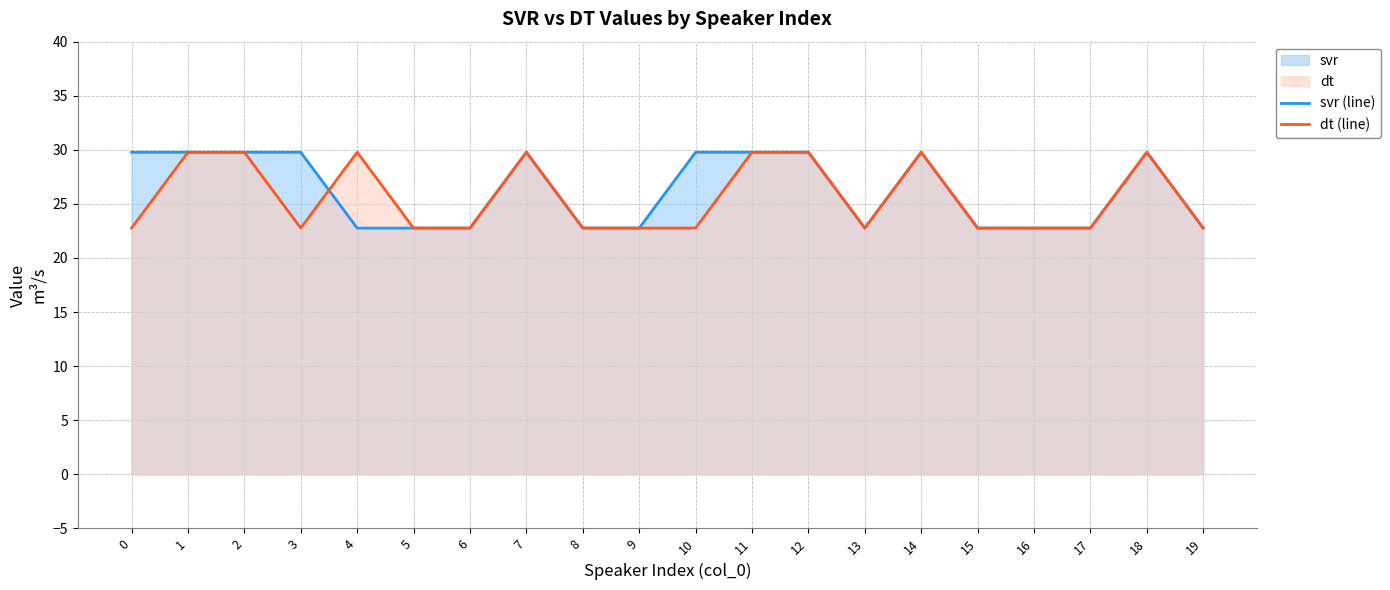

What value does the dt (line) series have at 14?

29.8